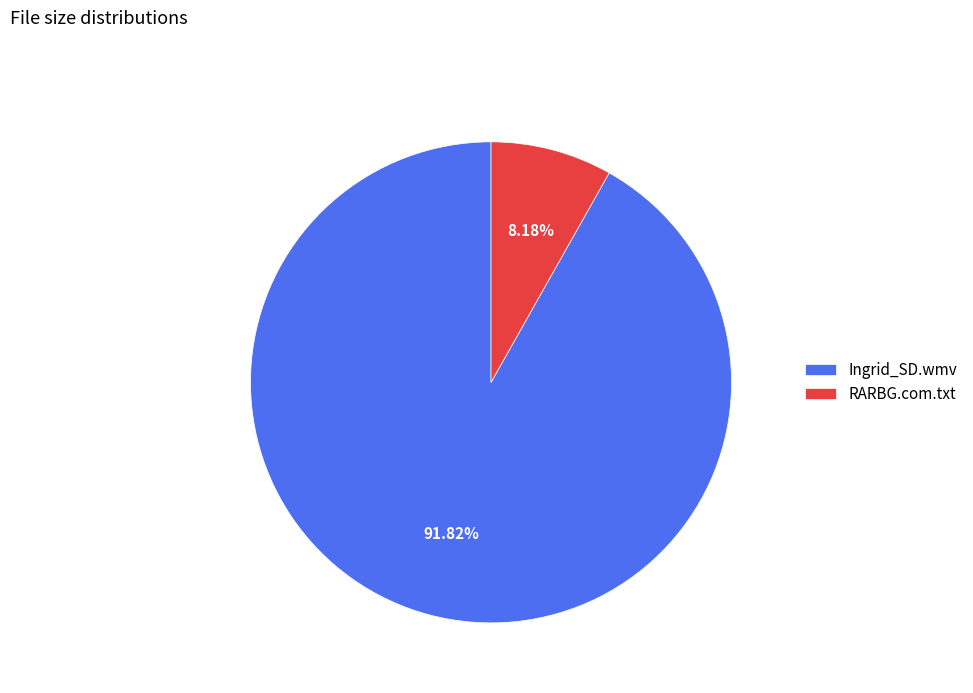

The RARBG.com.txt slice represents 8% of the pie. True or false?

True